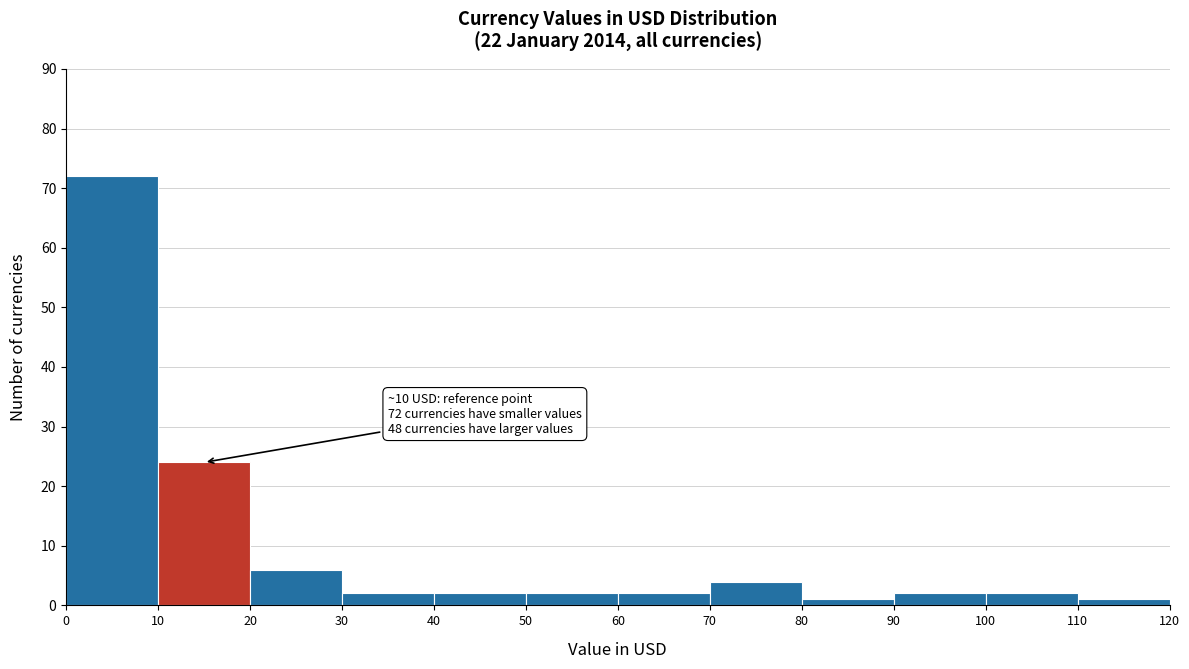

Which range on the x-axis has the tallest bar?

0 to 10